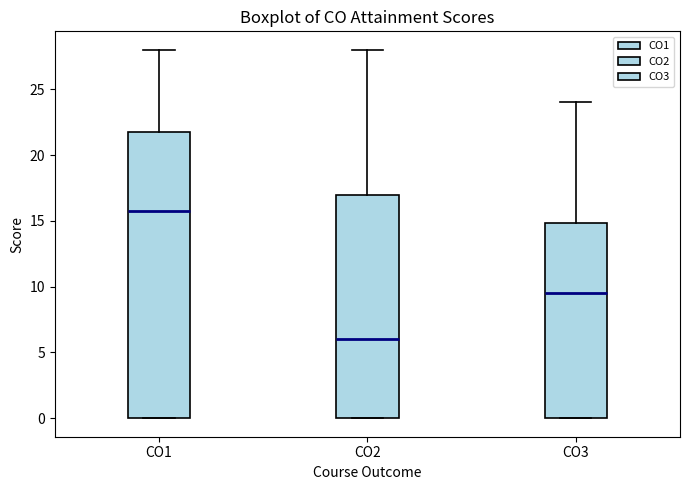

Where is the lower edge of the box for CO1 on the y-axis? The values are not printed on the chart, so give them approximately, as read against the axis.

0.0